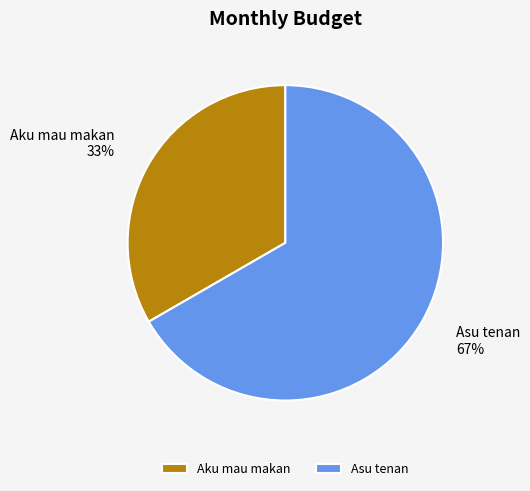

How many slices are in this pie chart?

2